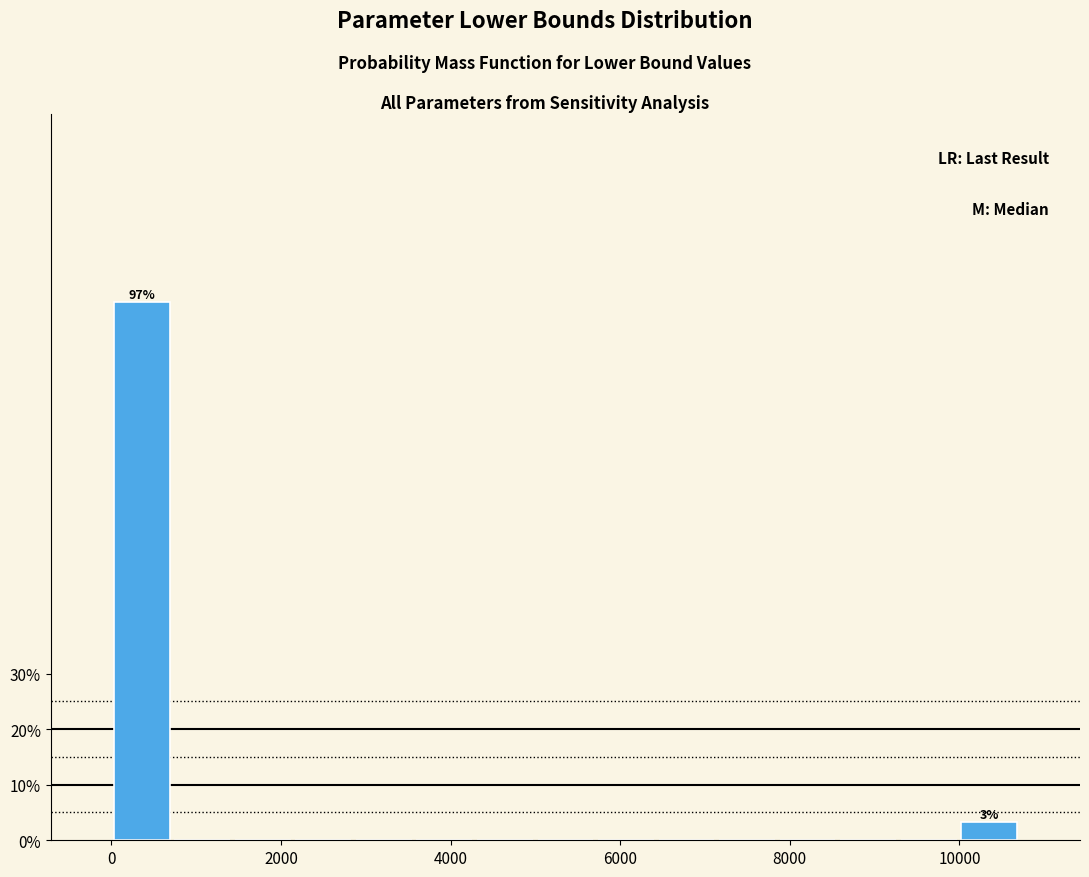

Read against the x-axis, roughly where is the centre of the tallest bar?

400